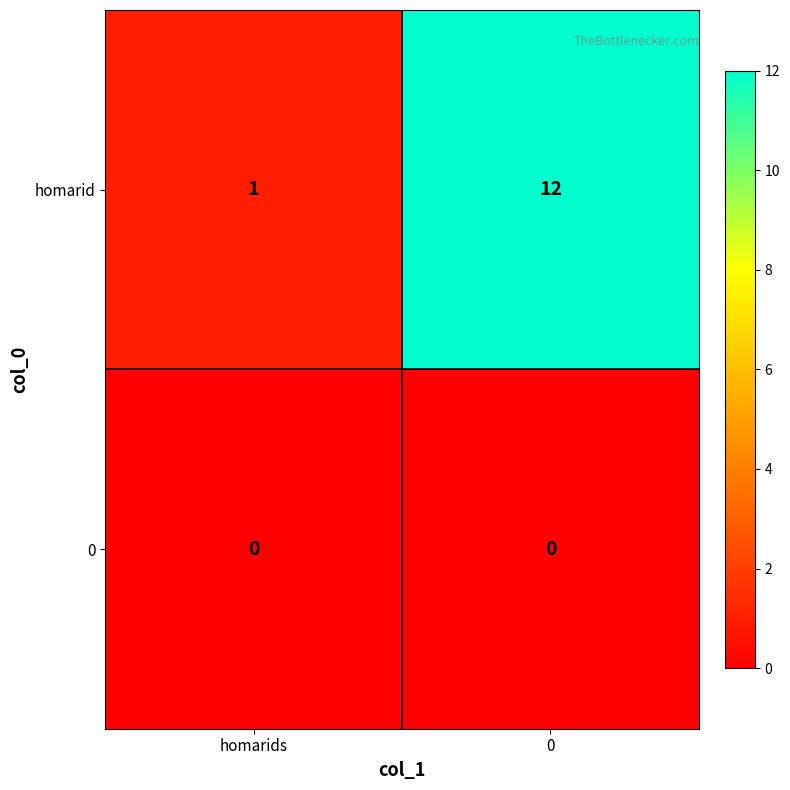

At how many categories does at least one series exceed 3?

1